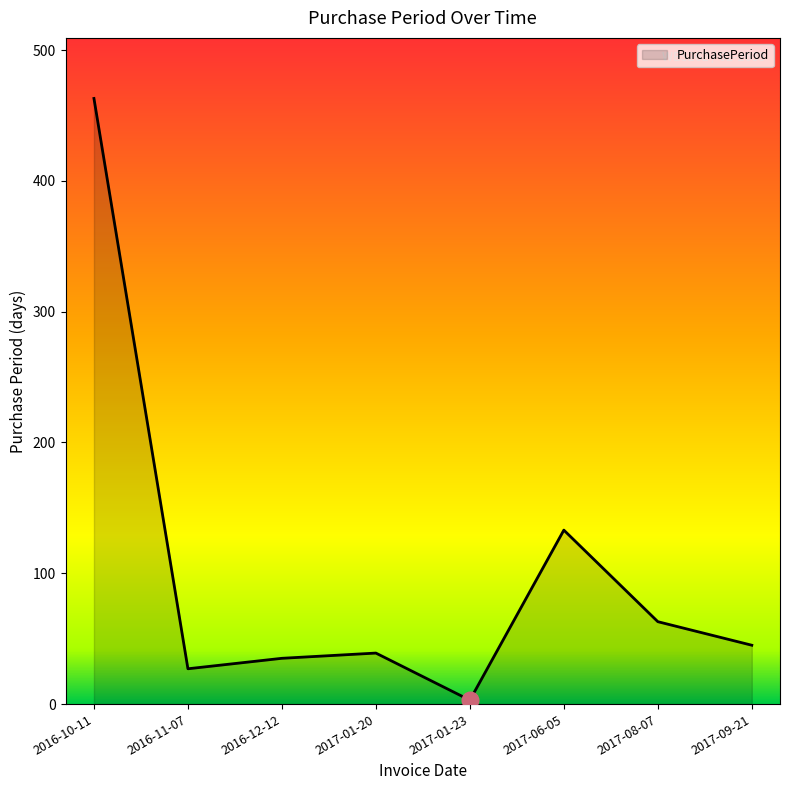

Which category has the highest value across all series?

2016-10-11